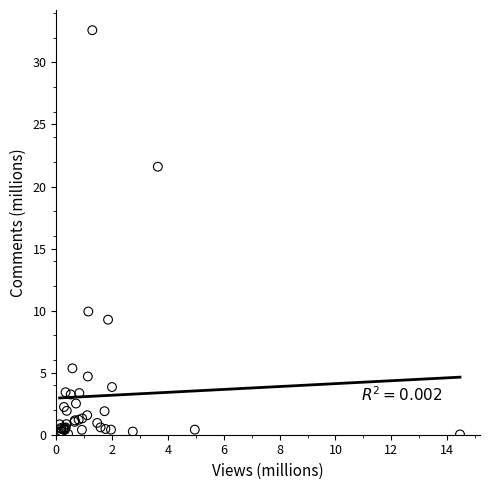

What Y value in the scatter plot is closest to 16?

21.6